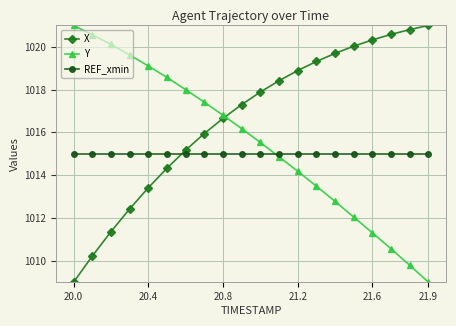

What is the value of the REF_xmin point at the 5th from the left?

1015.0